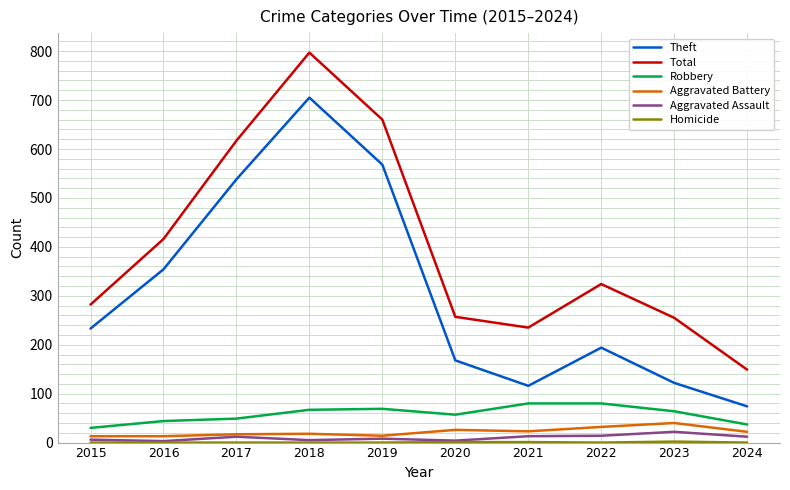

Which label corresponds to the largest value in the chart?

2018